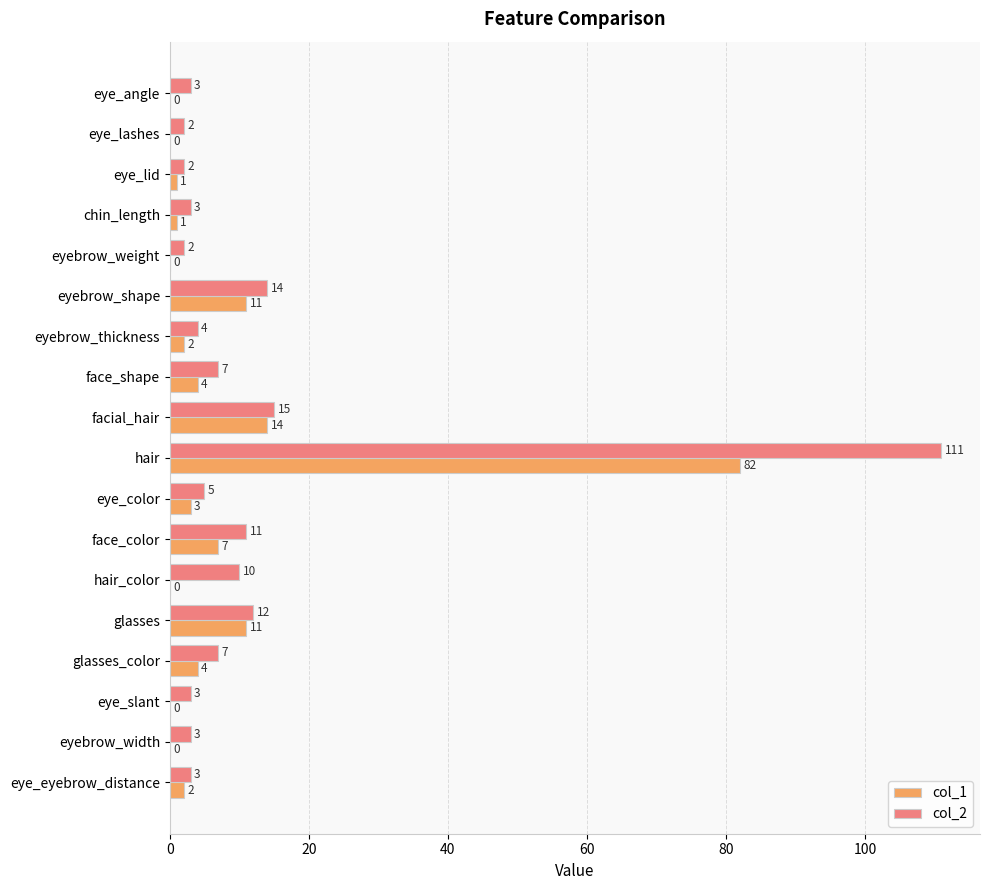

The col_1 series shows 4 at glasses_color. True or false?

True